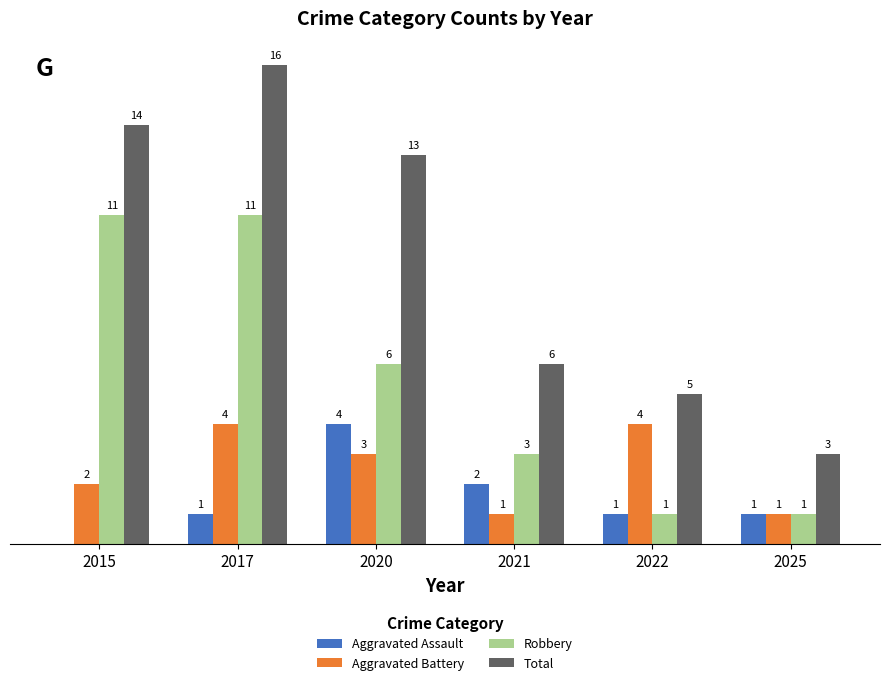

Which series has the largest total across all categories?

Total